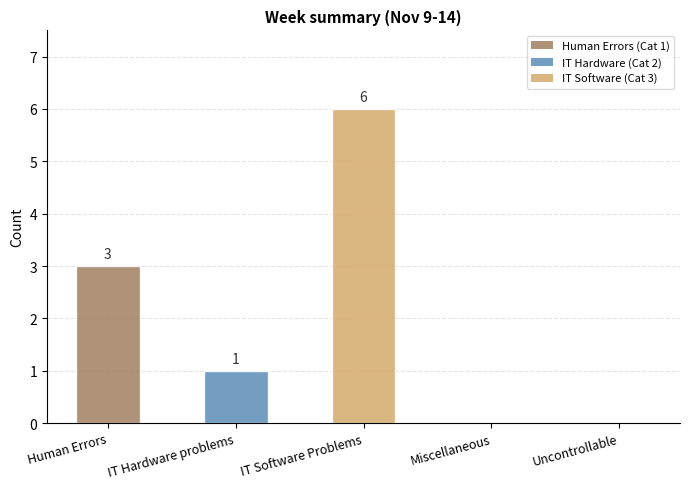

The chart shows a value of 6 at IT Software Problems. True or false?

True